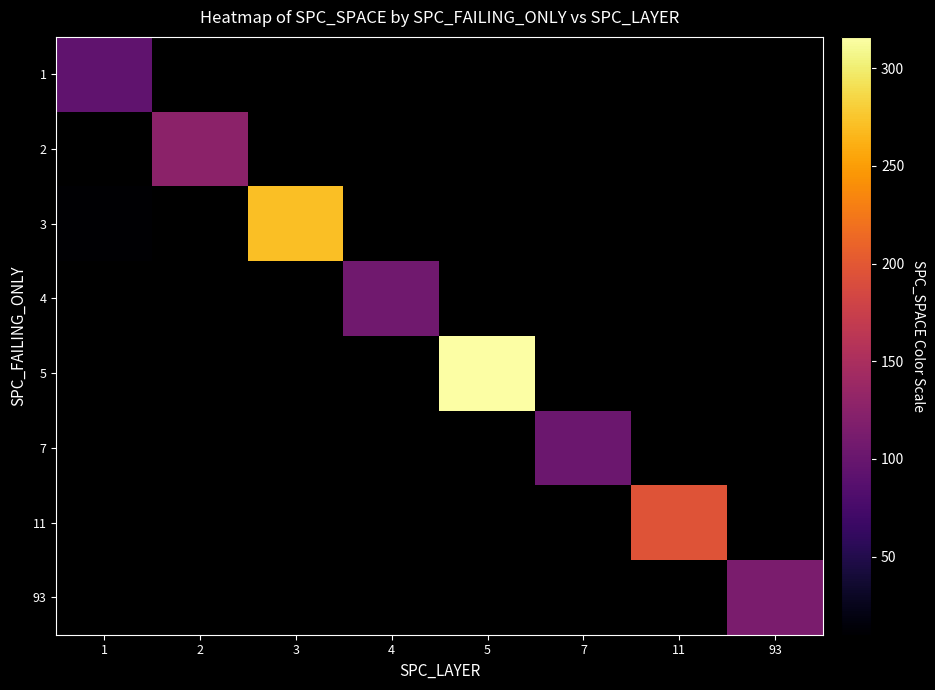

Which label corresponds to the smallest value in the chart?

1